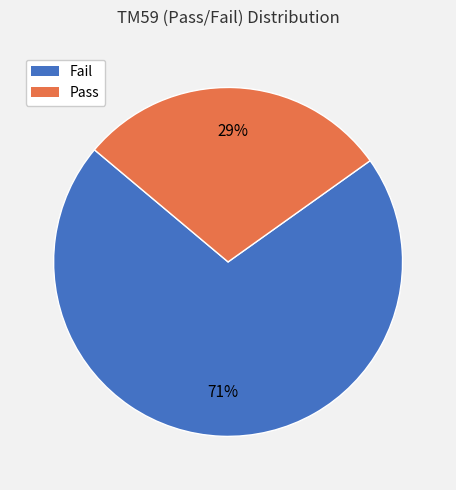

What percentage is the Fail slice, to the nearest percent?

71%